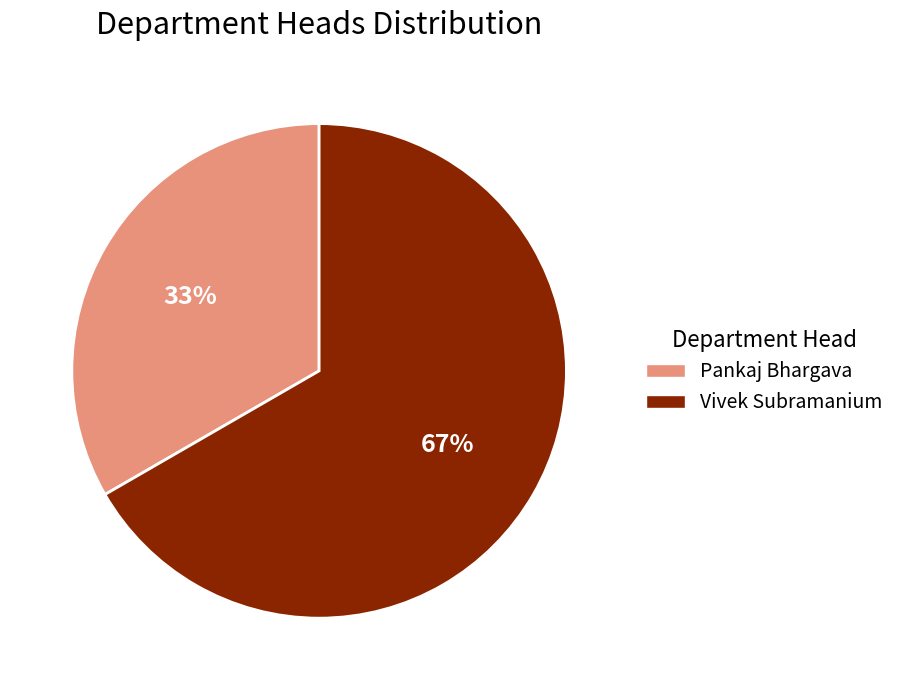

Combined, do Pankaj Bhargava and Vivek Subramanium account for over 50%?

Yes